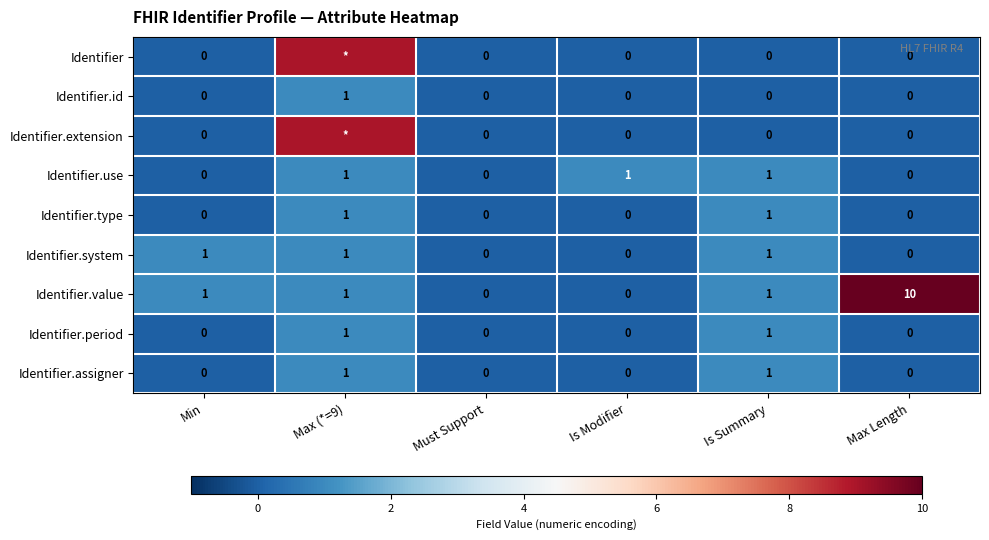

How many data points in Identifier.id are above 0?

1